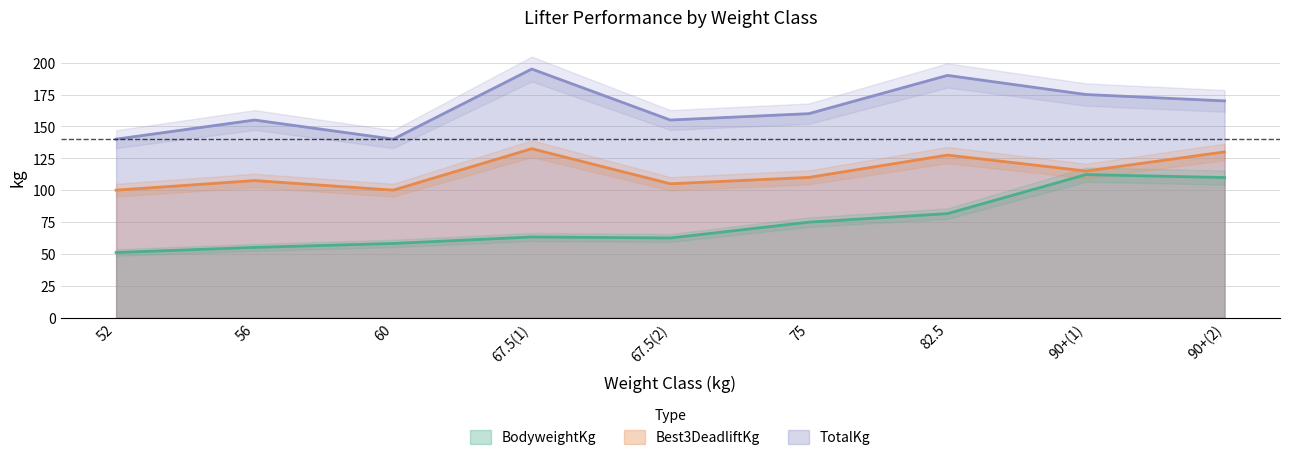

True or false: BodyweightKg has more than 0 points higher than both neighbors.

True